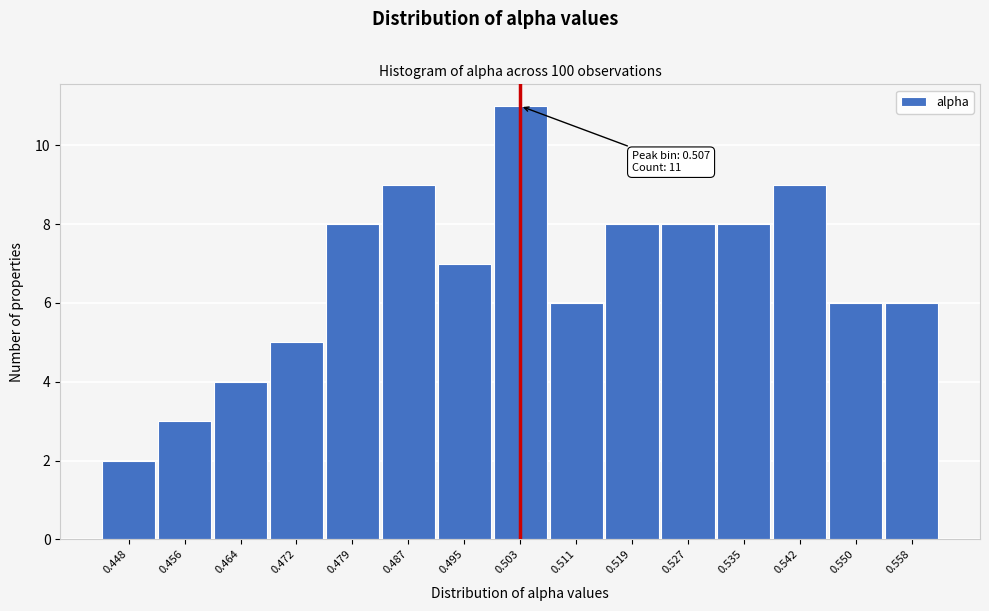

Reading left to right, what are all the values shown in this chart?

2	3	4	5	8	9	7	11	6	8	8	8	9	6	6